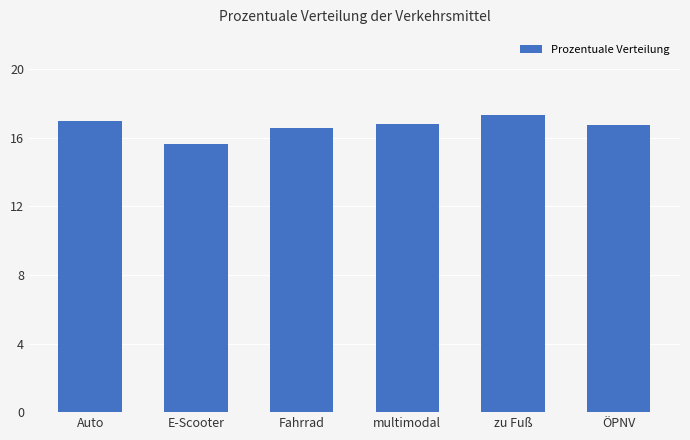

At which label is the value closest to 16?

E-Scooter